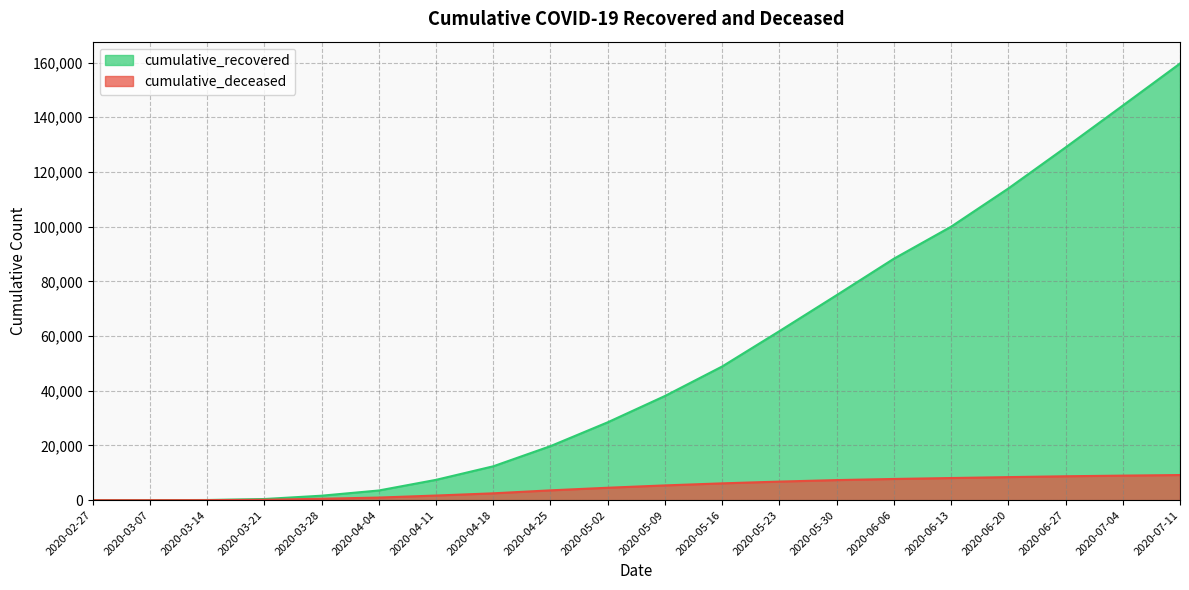

Is the value of cumulative_recovered at 2020-06-06 greater than the value of cumulative_deceased at 2020-07-04?

Yes